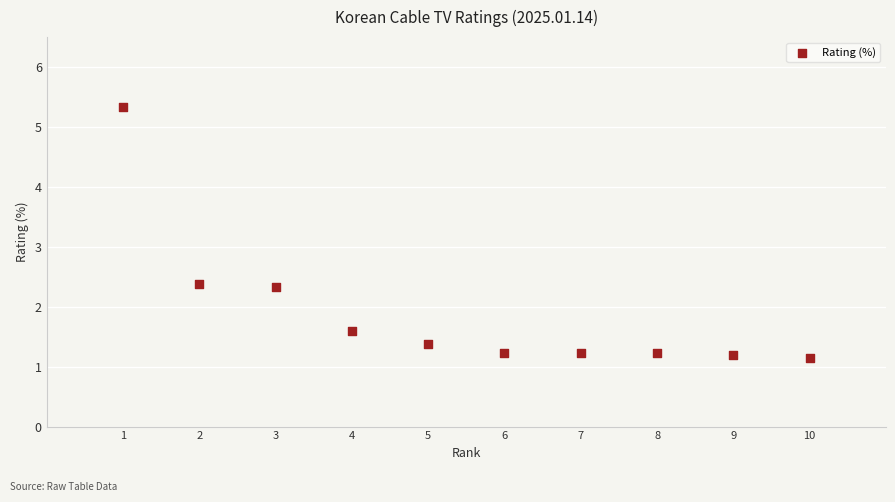

What is the range of Y values (max minus min)?

4.2